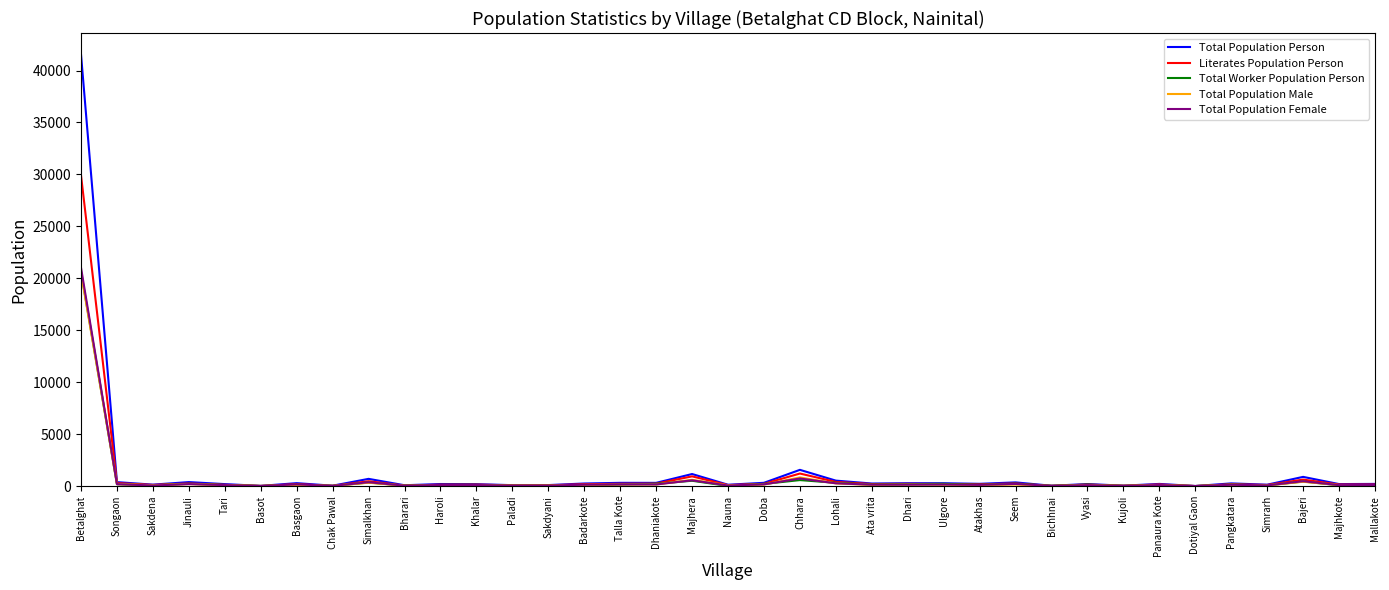

At which label does Literates Population Person reach its peak?

Betalghat